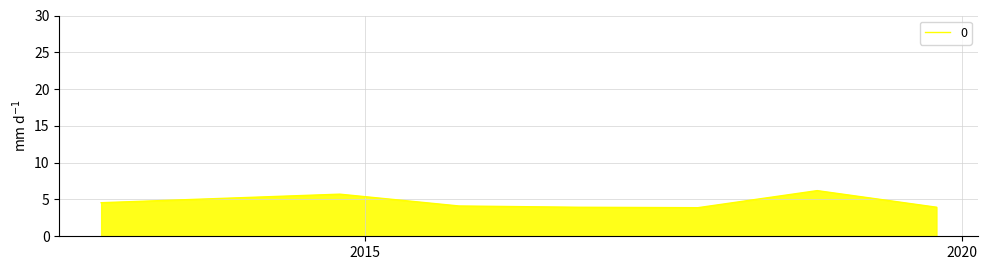

Count the values in the range 3 to 5.

5